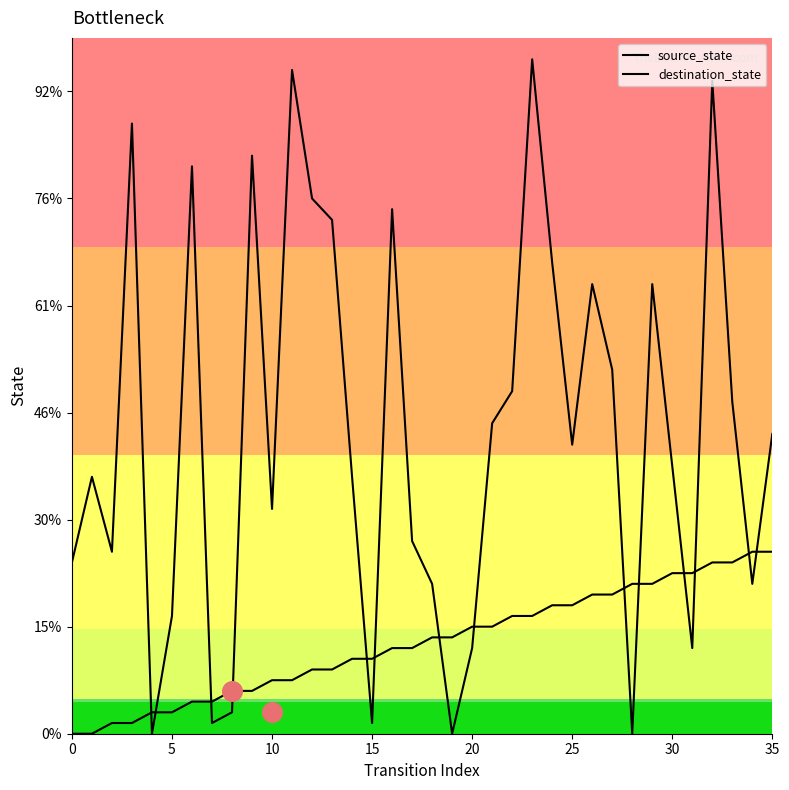

Which series contains the lowest Y value?

source_state